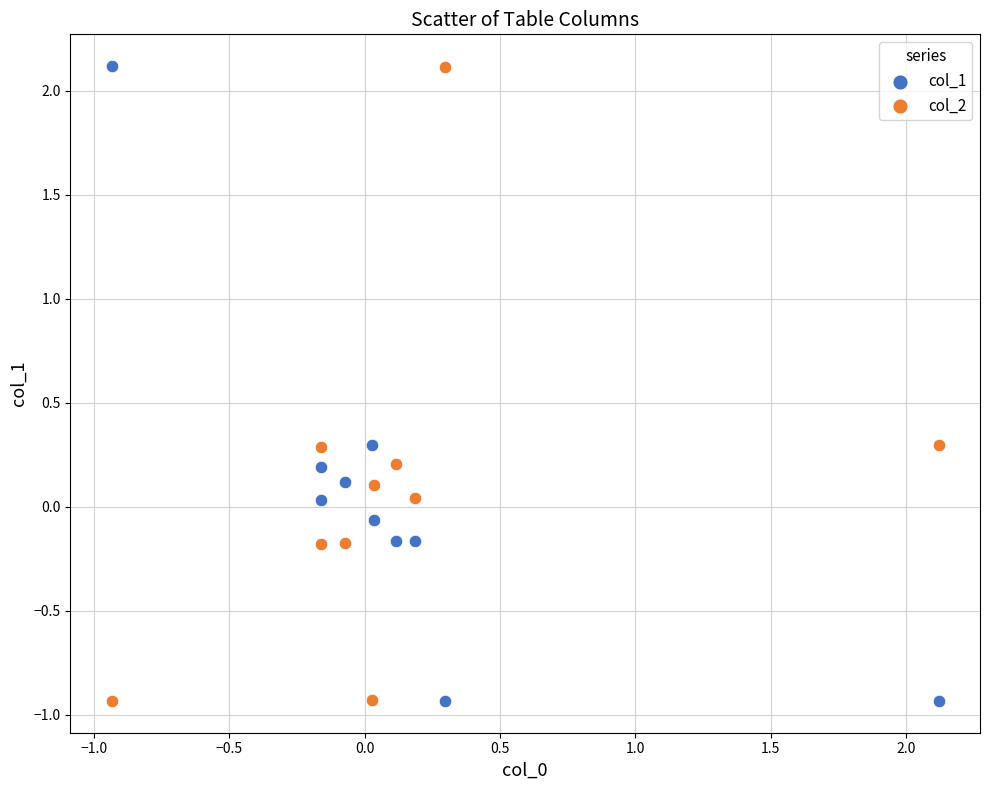

What is the X range (max minus min) for the scatter plot?

3.1